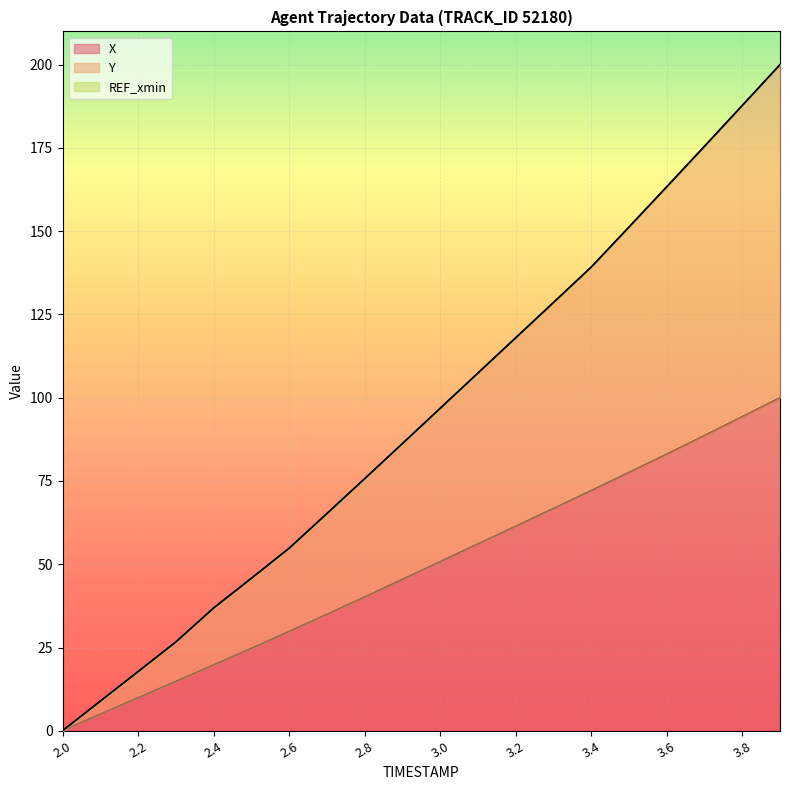

What is the value of the X point at the 6th from the left?

24.7